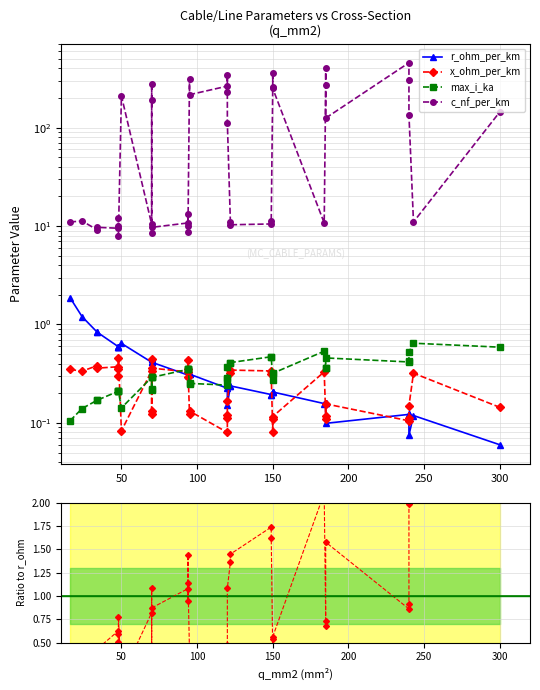

What is the label of the 32nd point from the right?

50